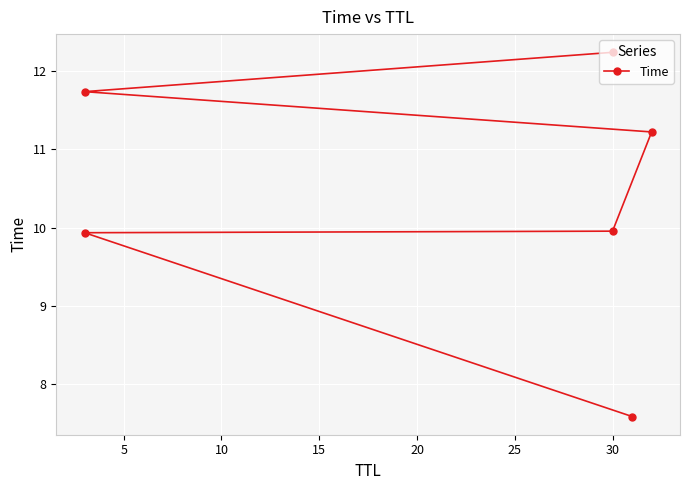

The chart shows a value of 4.5 at 20. True or false?

False